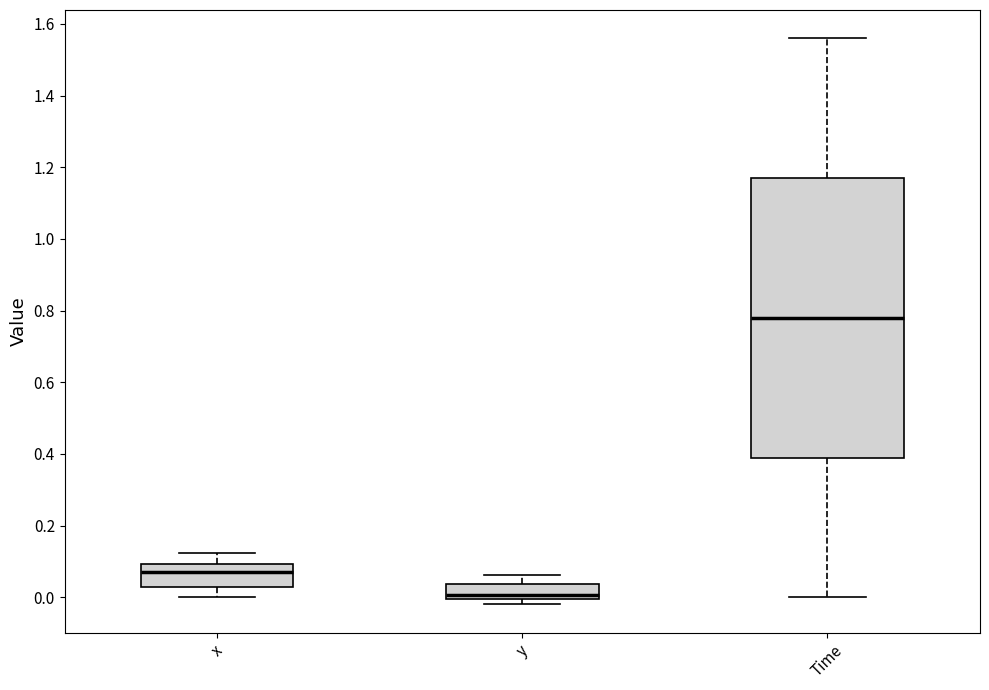

Where is the lower edge of the box for x on the y-axis? The values are not printed on the chart, so give them approximately, as read against the axis.

0.02